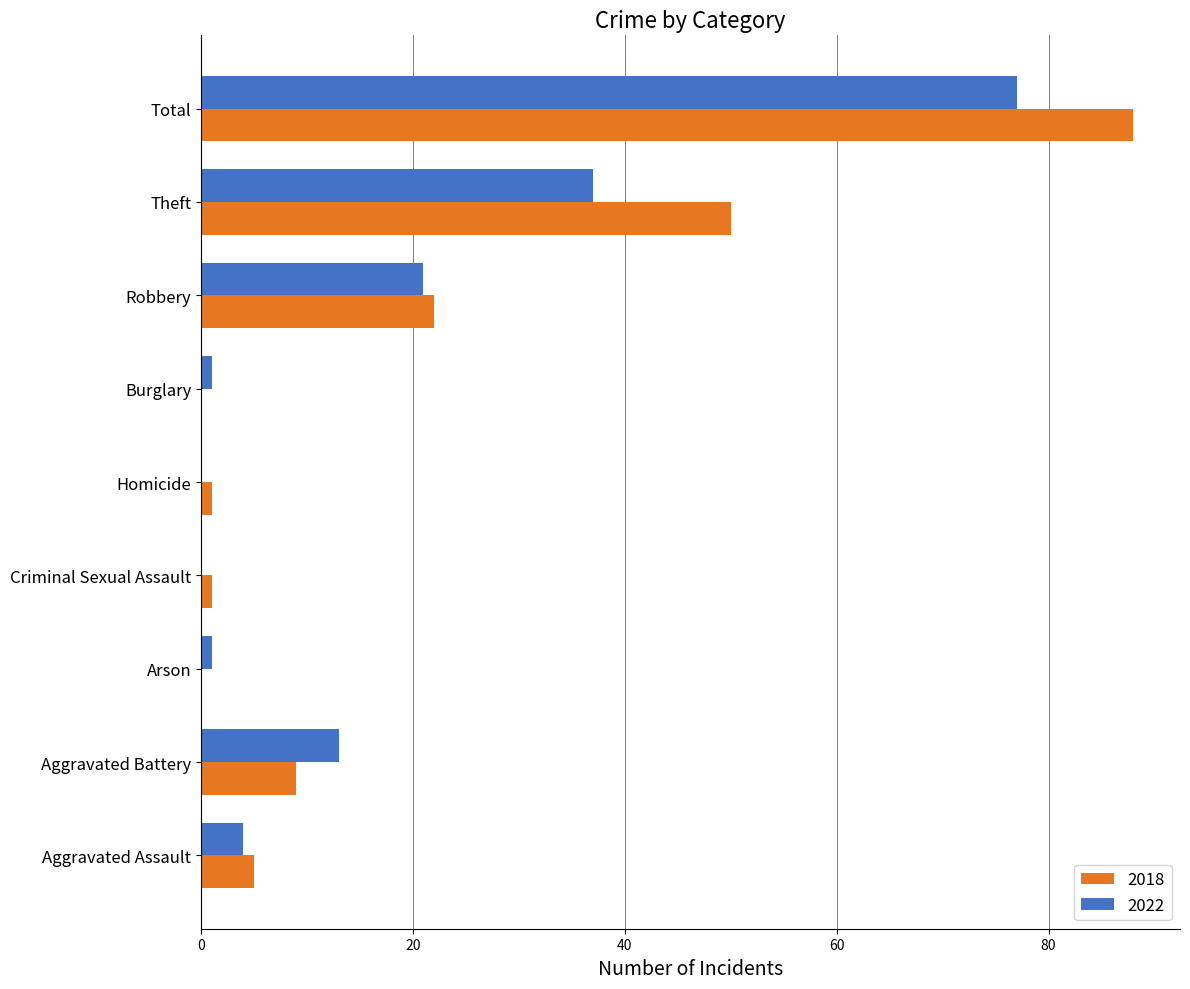

The value of 2018 at Aggravated Battery is 9. True or false?

True